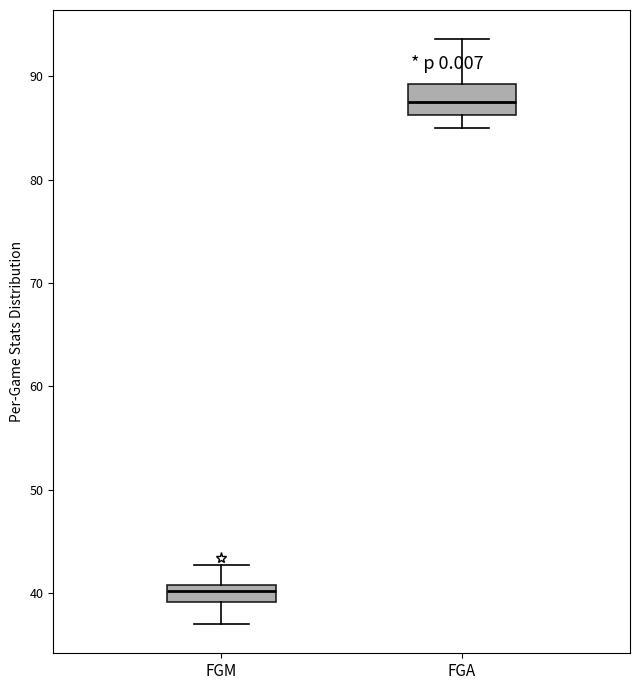

Reading left to right, read every box against the y-axis: the position of its median line, the range the box covers, and the ends of its whiskers. The values are not printed on the chart, so give them approximately, as read against the axis.

FGM: median 40, box 39 to 41, whiskers 37 to 43
FGA: median 88, box 86 to 89, whiskers 85 to 94